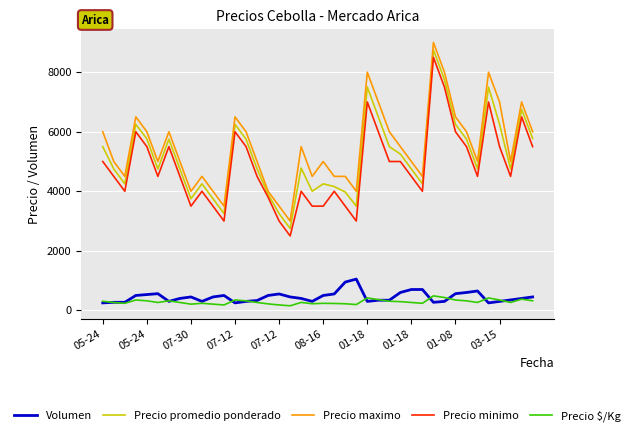

What is the minimum value shown in the chart?

153